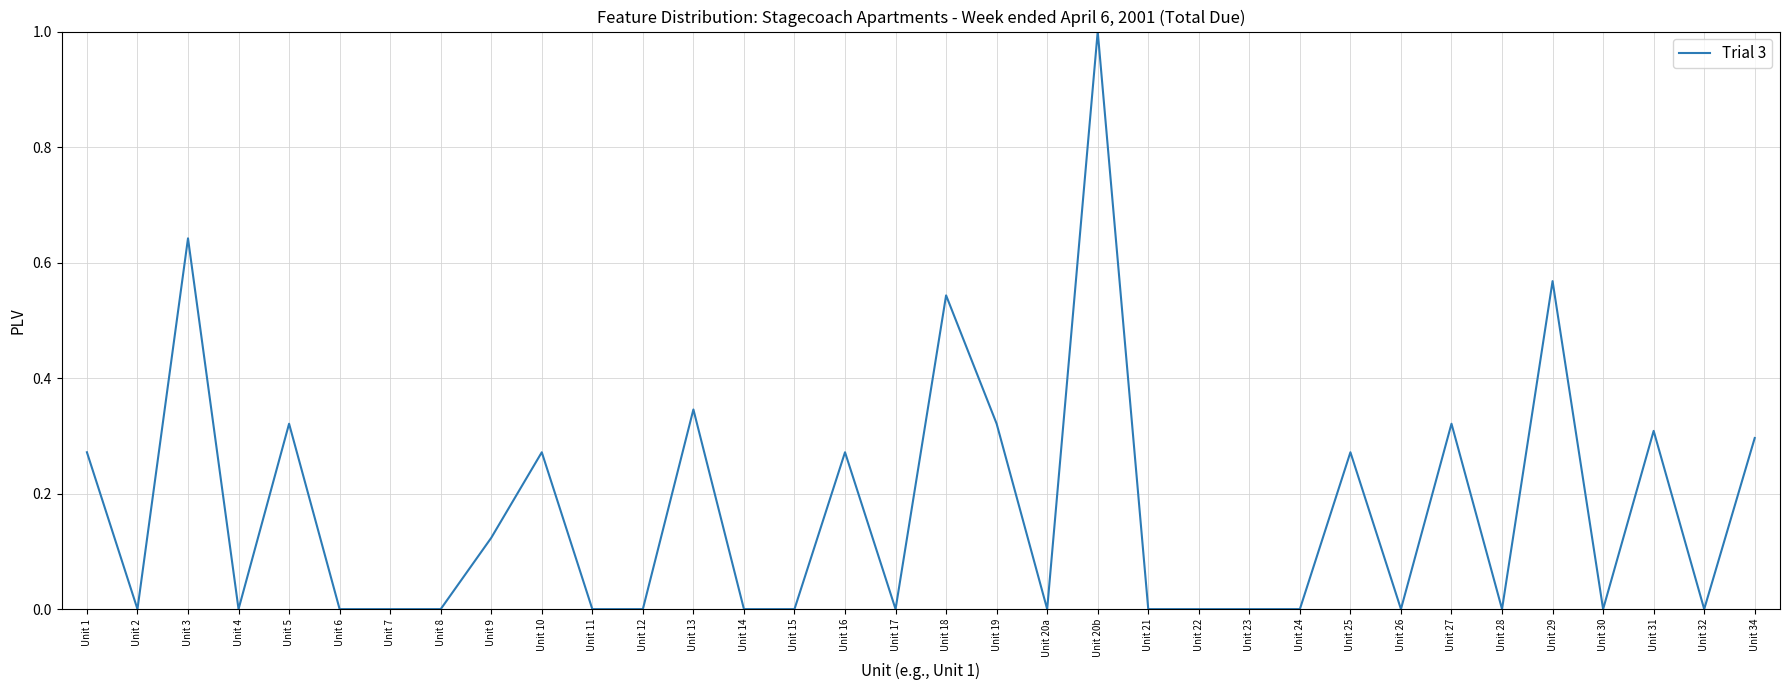

What position from the left is Unit 18?

18